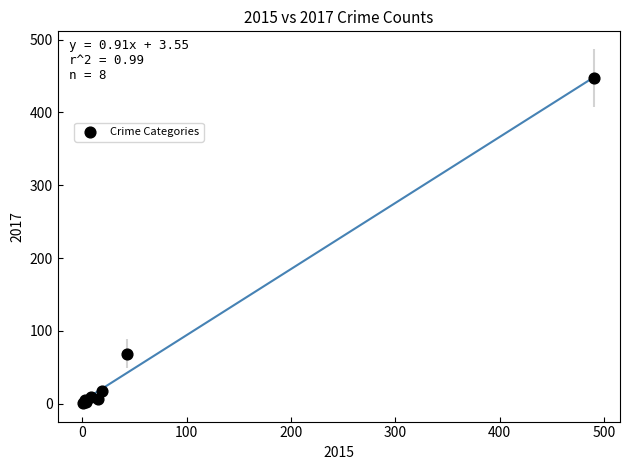

What Y value in the scatter plot is closest to 224?

69